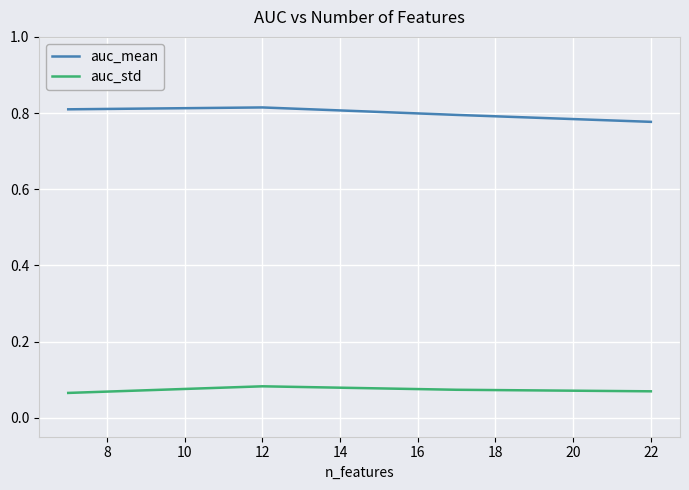

Which series has the largest range (max minus min)?

auc_mean